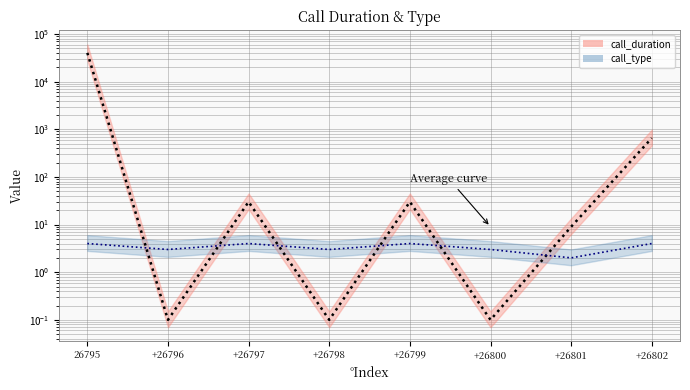

In call_type, how many points are lower than both neighbors (excluding endpoints)?

3